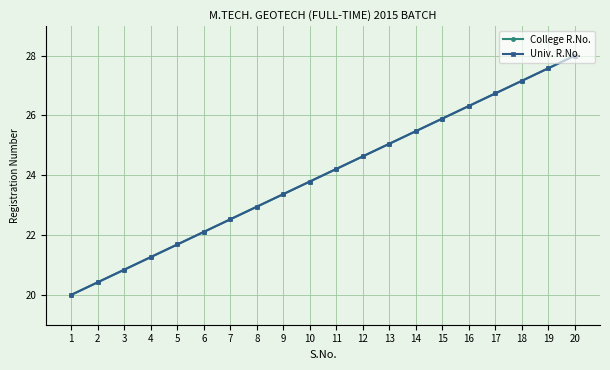

What is the sum of all College R.No. values?

480.0